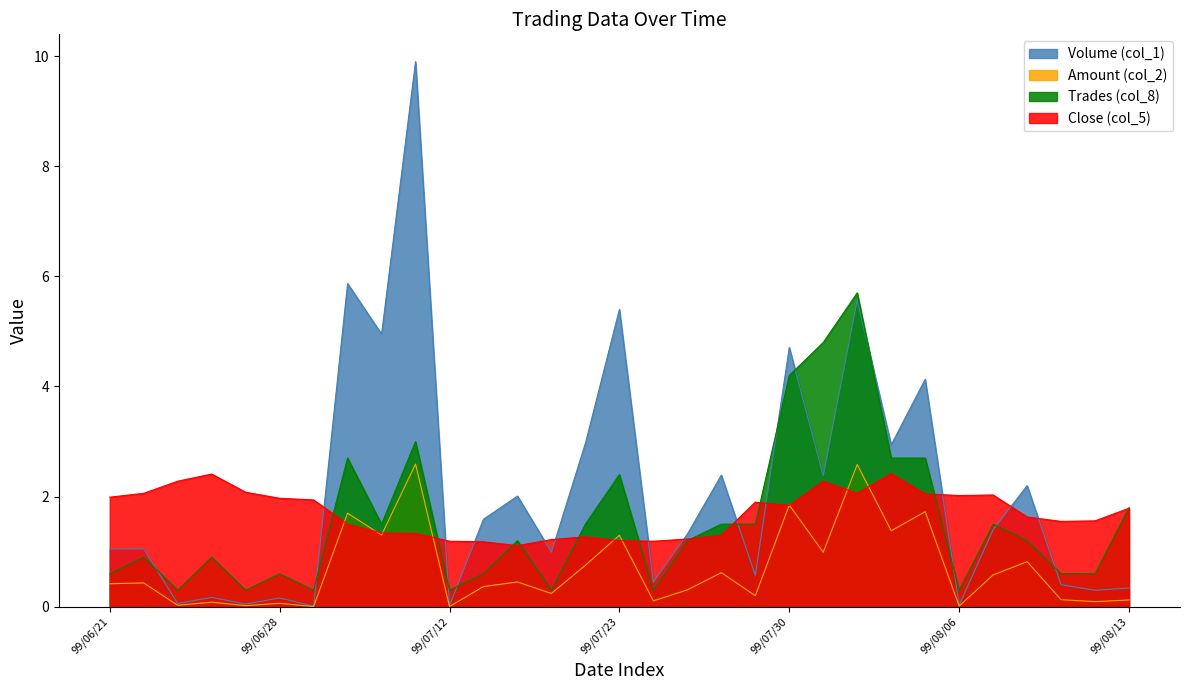

What value does the Close (col_5) series have at 99/06/29?

1.9